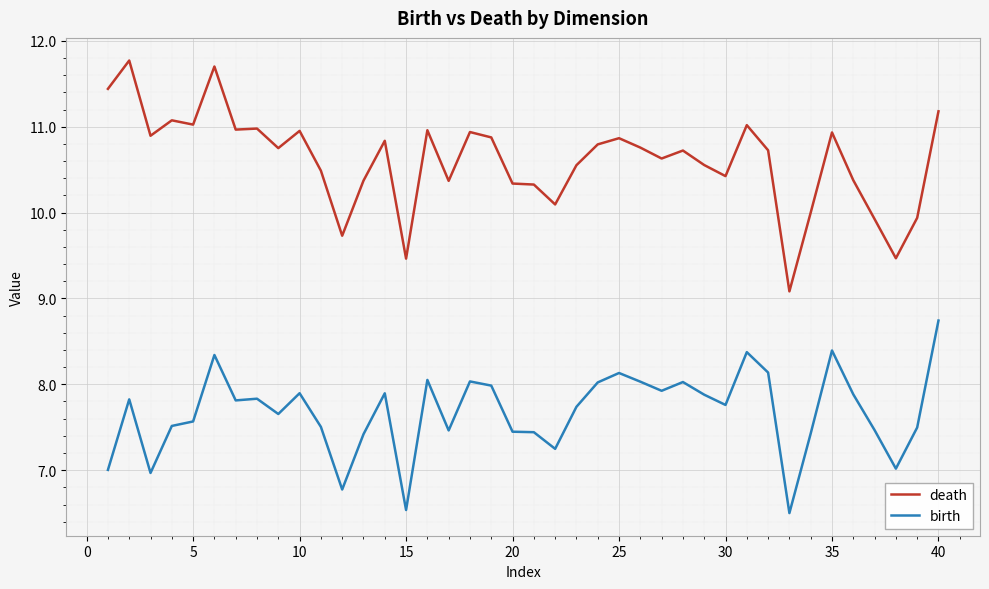

List the series in order of their peak value, highest first.

death, birth